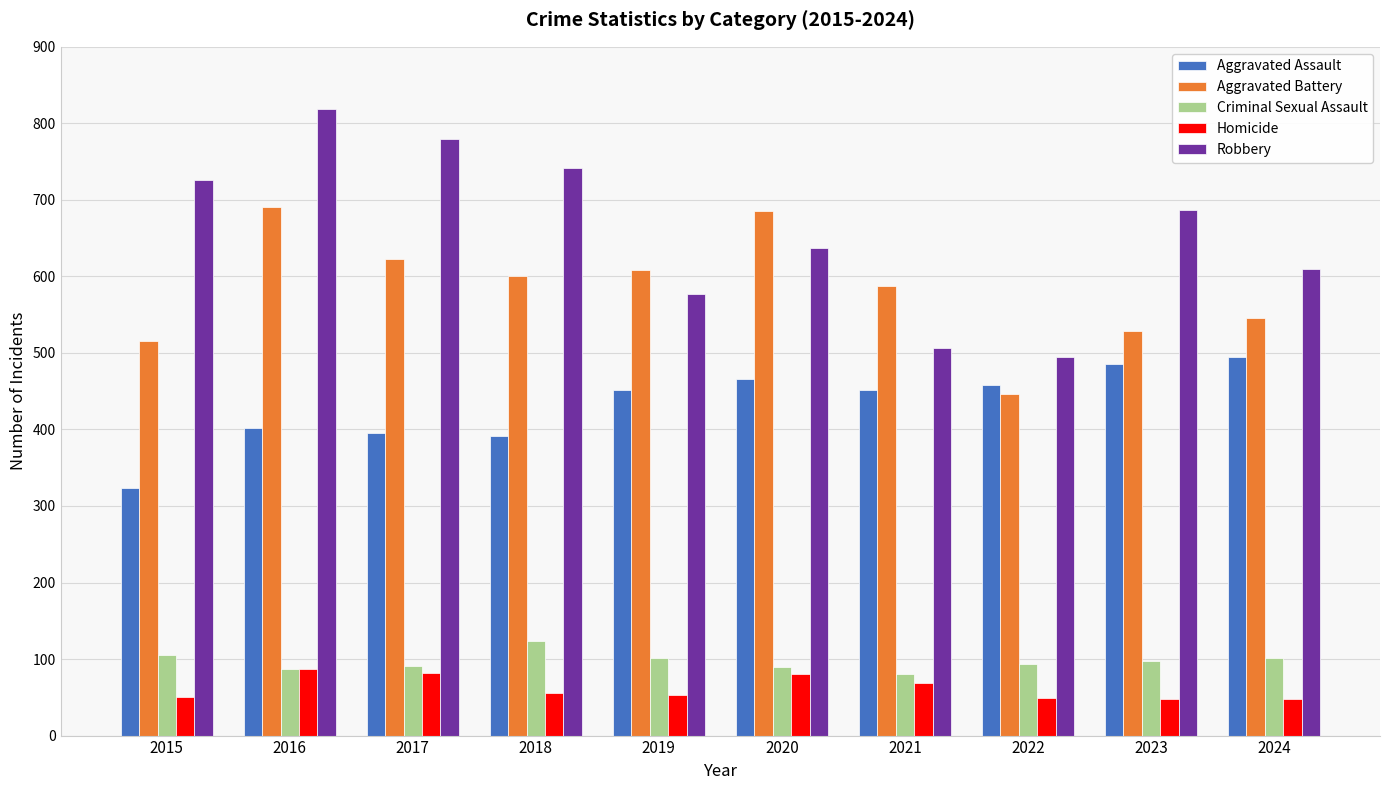

Is it true that Aggravated Battery equals 608 at 2019?

True